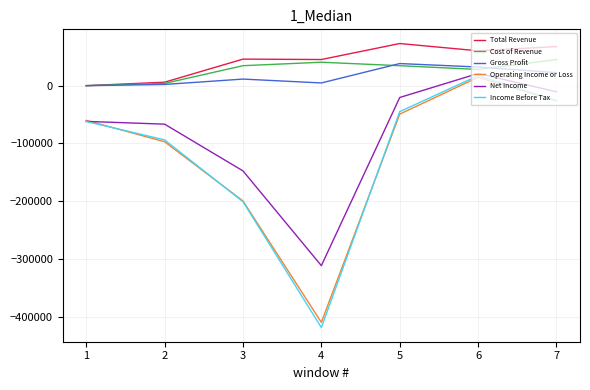

Is the value of Operating Income or Loss at 2 greater than the value of Income Before Tax at 7?

No